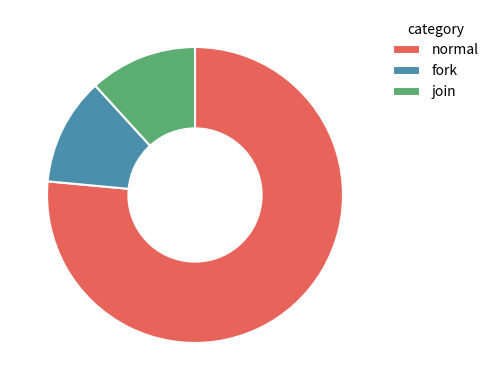

What is the largest slice in the pie chart?

normal